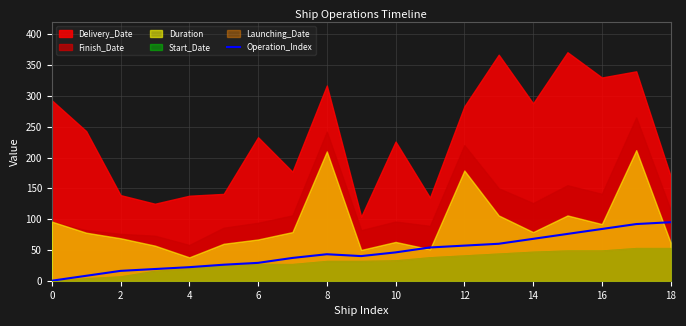

The chart shows a value of 0 at 0. True or false?

True